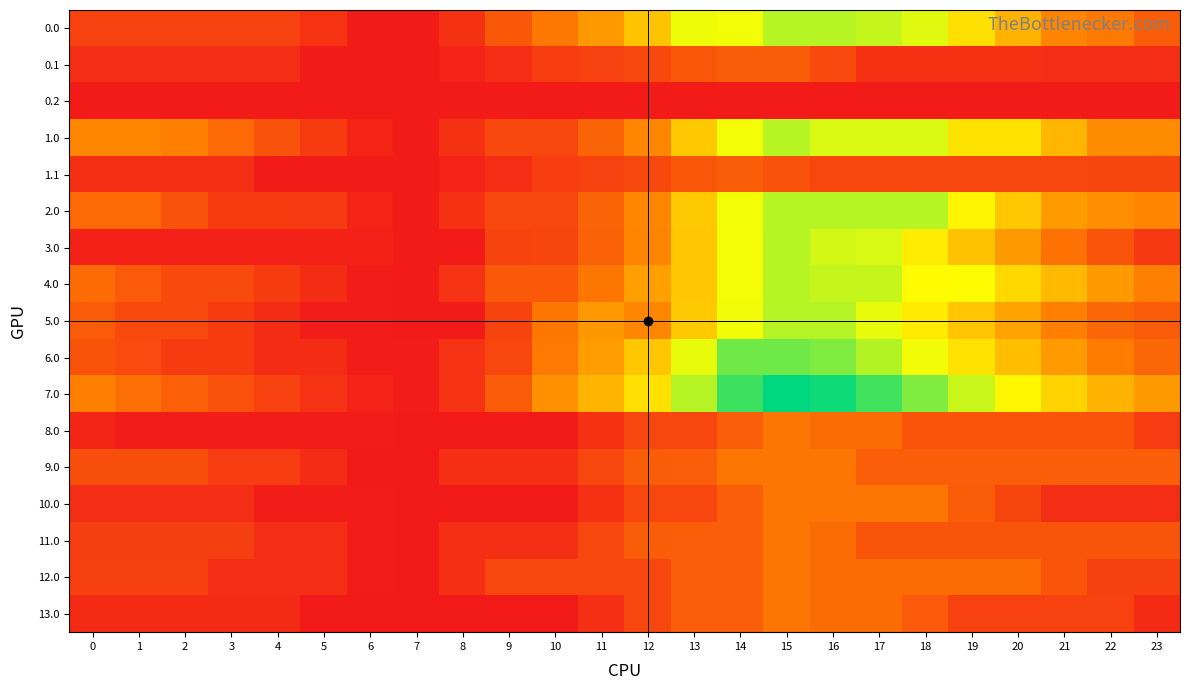

Reading right to left, list all the values displayed in this chart.

0.0: 23=1239.3	22=1755.8	21=1950.0	20=2594.8	19=3231.1	18=3886.8	17=4096.2	16=4192.0	15=4192.0	14=3765.6	13=3786.6	12=2835.3	11=2230.7	10=1730.5	9=1165.1	8=462.0	7=83.8	6=83.8	5=496.0	4=742.0	3=742.0	2=742.0	1=752.4	0=752.4
0.1: 23=412.9	22=412.9	21=412.9	20=445.6	19=445.6	18=445.6	17=445.6	16=916.8	15=1239.3	14=1239.3	13=1126.7	12=887.7	11=754.4	10=668.3	9=397.0	8=207.8	7=83.8	6=83.8	5=83.8	4=412.9	3=412.9	2=412.9	1=412.9	0=412.9
0.2: 23=83.8	22=83.8	21=83.8	20=83.8	19=83.8	18=83.8	17=83.8	16=83.8	15=83.8	14=83.8	13=83.8	12=83.8	11=83.8	10=83.8	9=83.8	8=83.8	7=83.8	6=83.8	5=83.8	4=83.8	3=83.8	2=83.8	1=83.8	0=83.8
1.0: 23=2039.7	22=2039.7	21=2638.0	20=3282.8	19=3282.8	18=3938.6	17=3938.6	16=3938.6	15=4192.0	14=3765.6	13=2907.5	12=1956.2	11=1351.6	10=851.5	9=872.5	8=462.0	7=83.8	6=235.4	5=647.6	4=1055.4	3=1464.4	2=1872.8	1=1956.9	0=1956.9
1.1: 23=815.3	22=815.3	21=835.4	20=835.4	19=850.1	18=850.3	17=855.7	16=855.7	15=1064.4	14=1239.3	13=1126.7	12=887.7	11=754.4	10=668.3	9=397.0	8=207.8	7=83.8	6=83.8	5=83.8	4=83.8	3=426.9	2=426.9	1=426.9	0=426.9
2.0: 23=1948.5	22=2061.0	21=2255.2	20=2900.0	19=3536.2	18=4192.0	17=4192.0	16=4192.0	15=4192.0	14=3765.6	13=2907.5	12=1956.2	11=1351.6	10=851.5	9=872.5	8=462.0	7=83.8	6=235.4	5=630.0	4=633.8	3=638.7	2=1047.2	1=1461.7	0=1461.7
3.0: 23=619.3	22=1084.2	21=1631.0	20=2224.3	19=2809.0	18=3413.3	17=3954.3	16=3990.1	15=4192.0	14=3753.4	13=2891.8	12=1938.8	11=1325.6	10=814.7	9=793.5	8=83.8	7=83.8	6=183.9	5=183.9	4=183.9	3=183.9	2=183.9	1=183.9	0=183.9
4.0: 23=1851.1	22=2229.2	21=2689.0	20=3124.9	19=3622.8	18=3622.8	17=4077.0	16=4077.0	15=4192.0	14=3753.4	13=2891.8	12=2308.9	11=1695.7	10=1184.9	9=1184.9	8=475.1	7=83.8	6=97.1	5=370.8	4=640.3	3=910.8	2=910.8	1=1186.9	0=1502.6
5.0: 23=1217.8	22=1404.8	21=1863.7	20=2369.1	19=2866.0	18=3382.3	17=3835.5	16=4196.0	15=4196.0	14=3769.6	13=2911.6	12=1960.3	11=2200.8	10=1700.7	9=793.6	8=83.9	7=83.9	6=96.1	5=96.1	4=364.6	3=634.2	2=903.2	1=903.2	0=1217.8
6.0: 23=1421.8	22=1797.9	21=2255.7	20=2760.2	19=3256.0	18=3771.4	17=4223.5	16=4583.0	15=4696.0	14=4696.0	13=3834.4	12=2881.4	11=2268.1	10=1757.3	9=850.3	8=485.2	7=93.9	6=105.1	5=376.8	4=376.8	3=645.4	2=645.4	1=919.5	0=1075.3
7.0: 23=2221.1	22=2597.2	21=3055.0	20=3559.4	19=4055.2	18=4570.6	17=5022.8	16=5382.3	15=5495.3	14=5056.7	13=4195.1	12=3242.0	11=2628.8	10=2118.0	9=1210.9	8=501.2	7=109.9	6=211.1	5=482.9	4=750.3	3=1018.9	2=1286.9	1=1561.0	0=1874.6
8.0: 23=667.0	22=1091.2	21=1091.2	20=1091.2	19=1091.2	18=1091.2	17=1515.5	16=1515.5	15=1680.0	14=1264.2	13=848.4	12=848.4	11=449.4	10=33.6	9=33.6	8=33.6	7=33.6	6=96.3	5=96.3	4=96.3	3=96.3	2=96.3	1=96.3	0=269.0
9.0: 23=1271.1	22=1271.1	21=1271.1	20=1271.1	19=1271.1	18=1271.1	17=1271.1	16=1680.0	15=1680.0	14=1680.0	13=1264.2	12=1256.5	11=840.7	10=424.9	9=424.9	8=424.9	7=33.6	6=33.6	5=354.8	4=671.7	3=671.7	2=989.3	1=989.3	0=989.3
10.0: 23=407.3	22=407.3	21=407.3	20=831.5	19=1255.8	18=1680.0	17=1680.0	16=1680.0	15=1680.0	14=1264.2	13=848.4	12=856.8	11=449.4	10=33.6	9=42.0	8=50.5	7=33.6	6=90.2	5=90.2	4=90.2	3=407.3	2=407.3	1=407.3	0=407.3
11.0: 23=1108.6	22=1108.6	21=1108.6	20=1108.6	19=1108.6	18=1108.6	17=1108.6	16=1517.5	15=1680.0	14=1264.2	13=1264.2	12=1256.5	11=840.7	10=424.9	9=424.9	8=424.9	7=33.6	6=94.3	5=415.5	4=415.5	3=712.6	2=712.6	1=712.6	0=712.6
12.0: 23=733.0	22=733.0	21=1093.3	20=1517.5	19=1517.5	18=1517.5	17=1517.5	16=1517.5	15=1680.0	14=1264.2	13=1264.2	12=848.4	11=840.7	10=840.7	9=840.7	8=424.9	7=33.6	6=94.3	5=415.5	4=415.5	3=415.5	2=733.0	1=733.0	0=733.0
13.0: 23=350.4	22=773.7	21=773.7	20=773.7	19=773.7	18=1196.9	17=1513.5	16=1513.5	15=1676.0	14=1261.2	13=1261.2	12=846.4	11=431.6	10=33.5	9=33.5	8=33.5	7=33.5	6=33.5	5=33.5	4=350.4	3=350.4	2=350.4	1=350.4	0=350.4